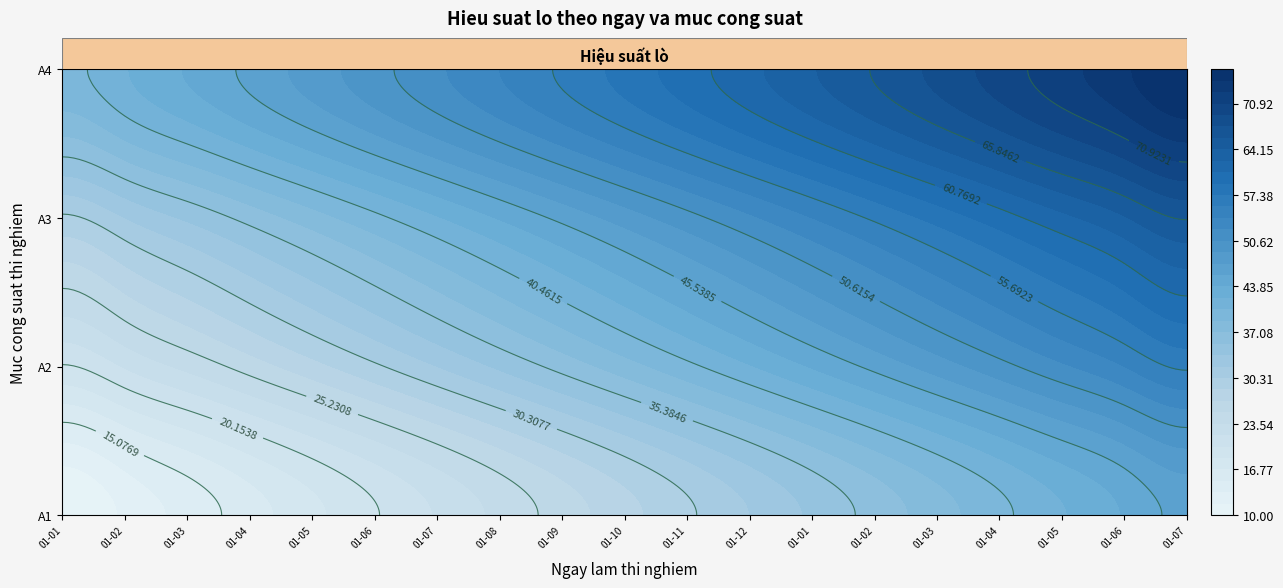

Between 2022-01-06 and 2021-01-08, which is larger?

2022-01-06